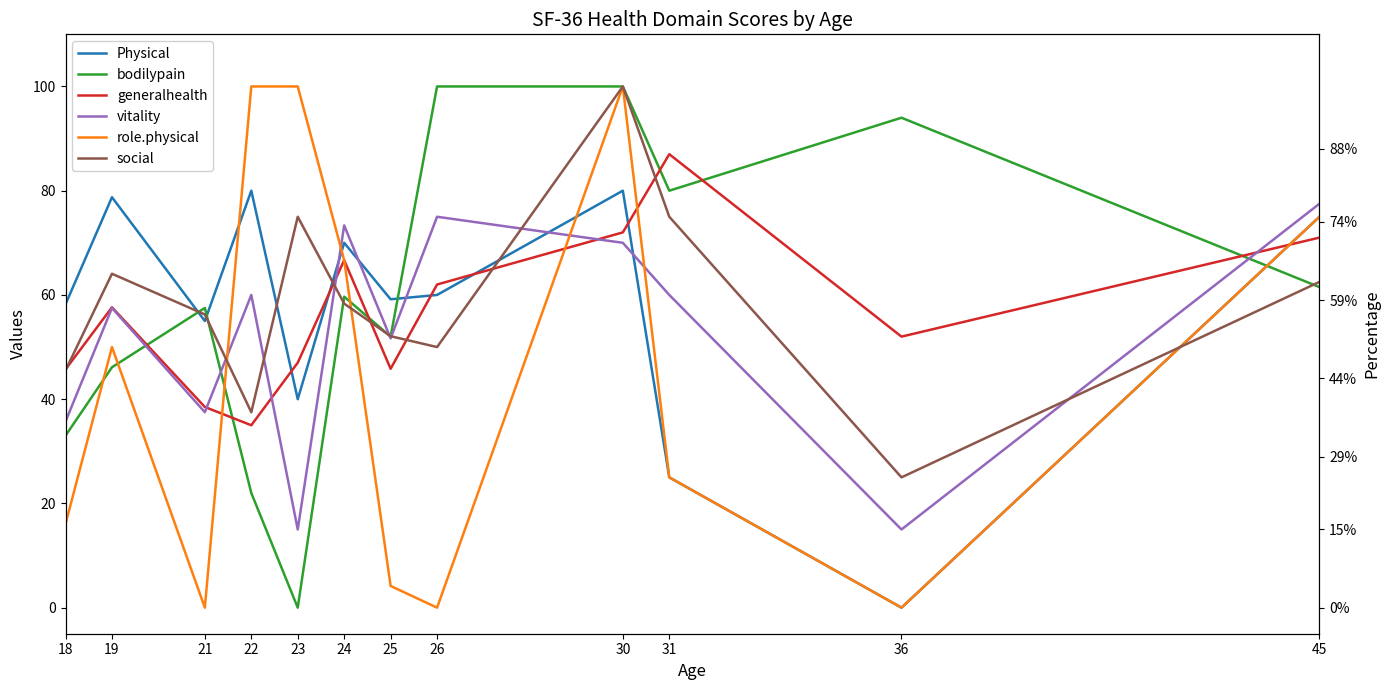

Reading left to right, list all the values displayed in this chart.

Physical: 58.2	78.8	55.0	80.0	40.0	70.0	59.2	60.0	80.0	25.0	0.0	75.0
bodilypain: 33.0	46.1	57.5	22.0	0.0	59.7	52.0	100.0	100.0	80.0	94.0	61.5
generalhealth: 45.7	57.6	38.5	35.0	47.0	66.7	45.8	62.0	72.0	87.0	52.0	71.0
vitality: 35.7	57.5	37.5	60.0	15.0	73.3	51.7	75.0	70.0	60.0	15.0	77.5
role.physical: 16.1	50.0	0.0	100.0	100.0	66.7	4.2	0.0	100.0	25.0	0.0	75.0
social: 45.5	64.1	56.2	37.5	75.0	58.3	52.1	50.0	100.0	75.0	25.0	62.5